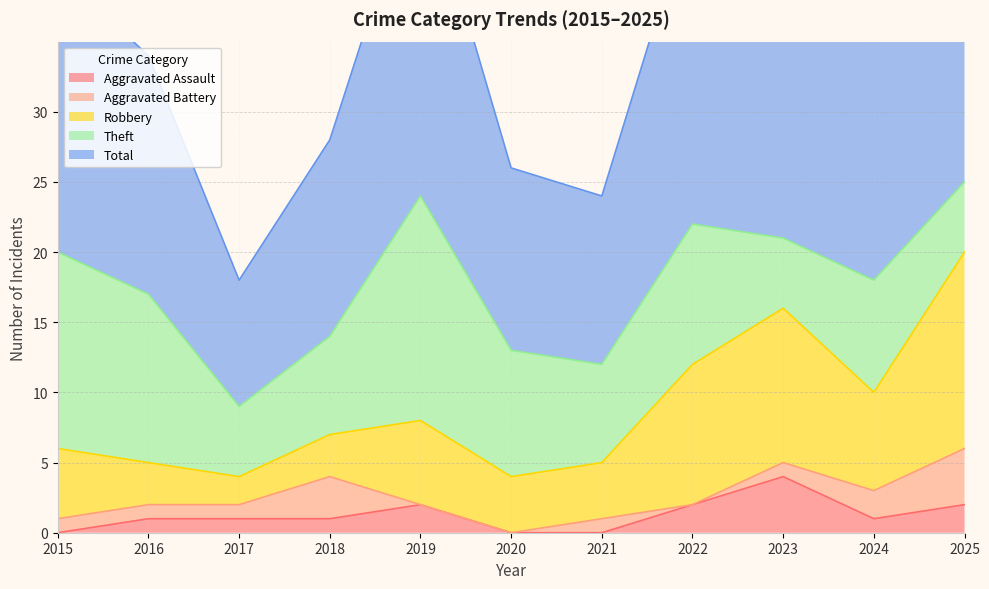

Which series has the largest total across all categories?

Total